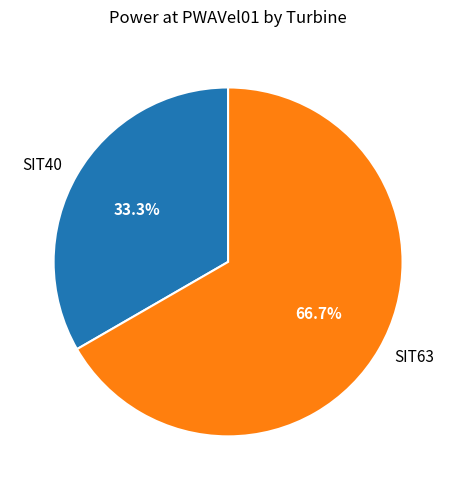

Which has a higher value, SIT63 or SIT40?

SIT63